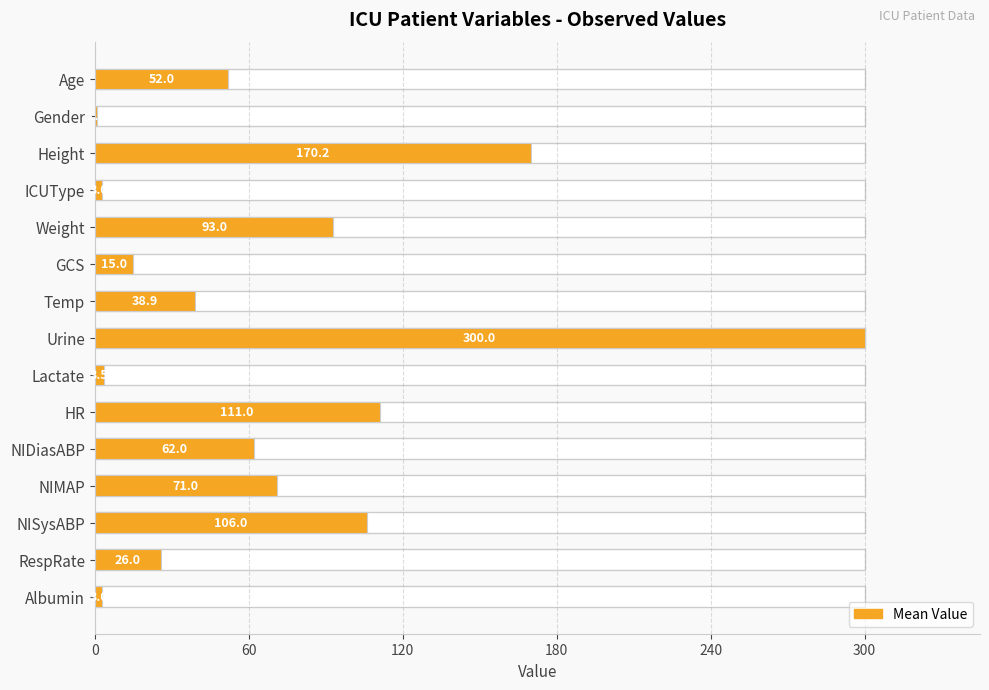

What is the ratio of the value at Weight to the value at Lactate?

26.6